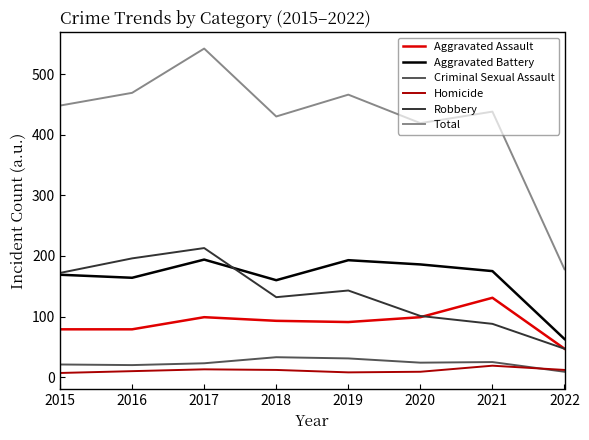

Which series has the largest total across all categories?

Total